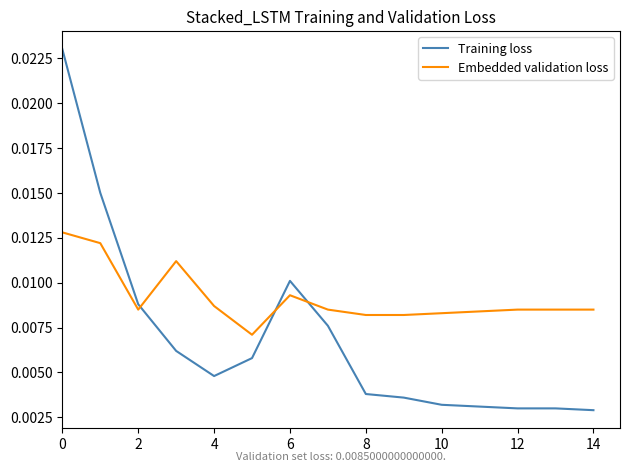

True or false: Training loss and Embedded validation loss intersect in this chart.

True